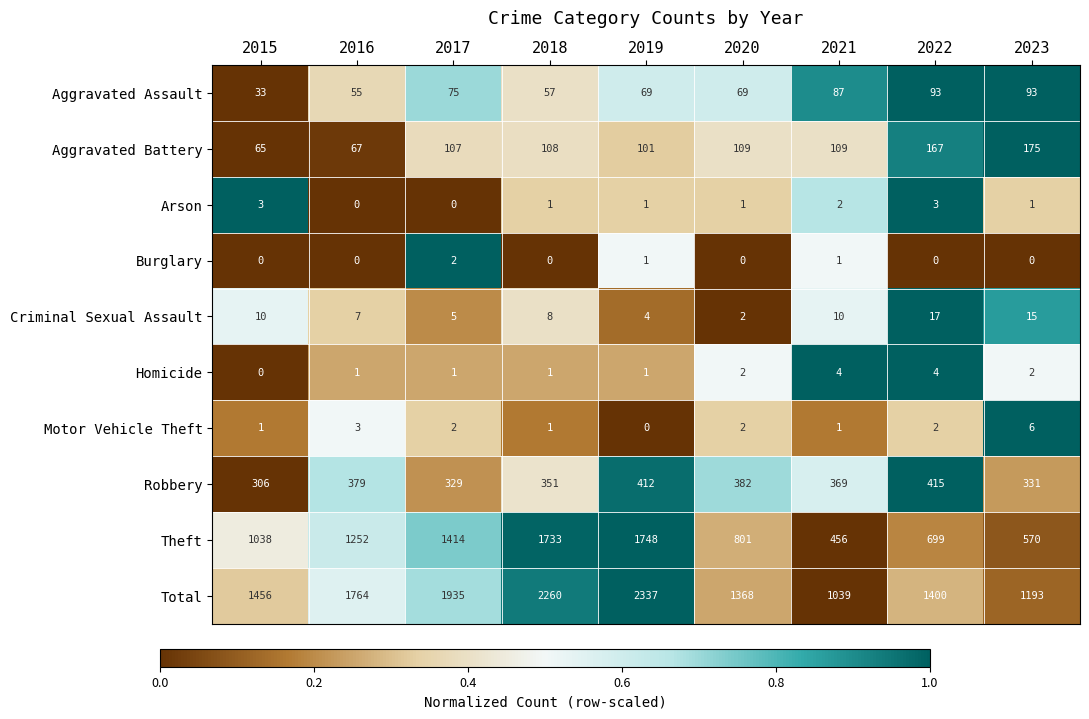

What is the maximum value for Total?

2337